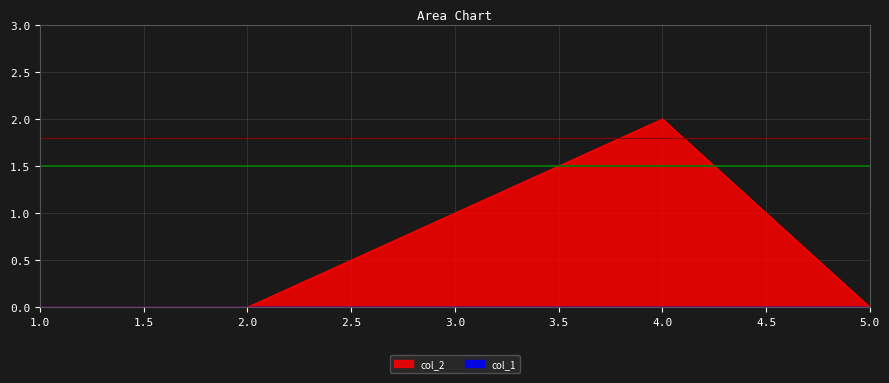

Which has a higher value, 5 or 1?

5